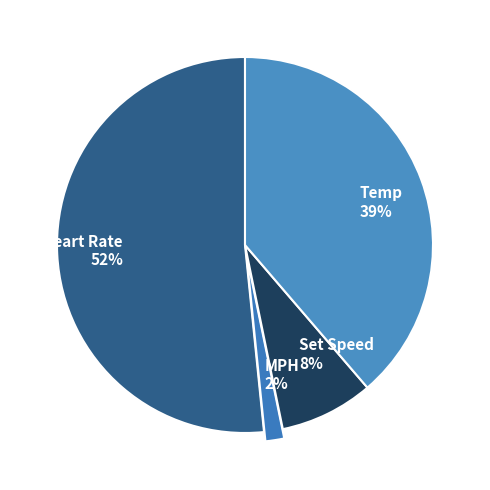

To the nearest percent, what is the difference between the MPH and Temp slice percentages?

37%